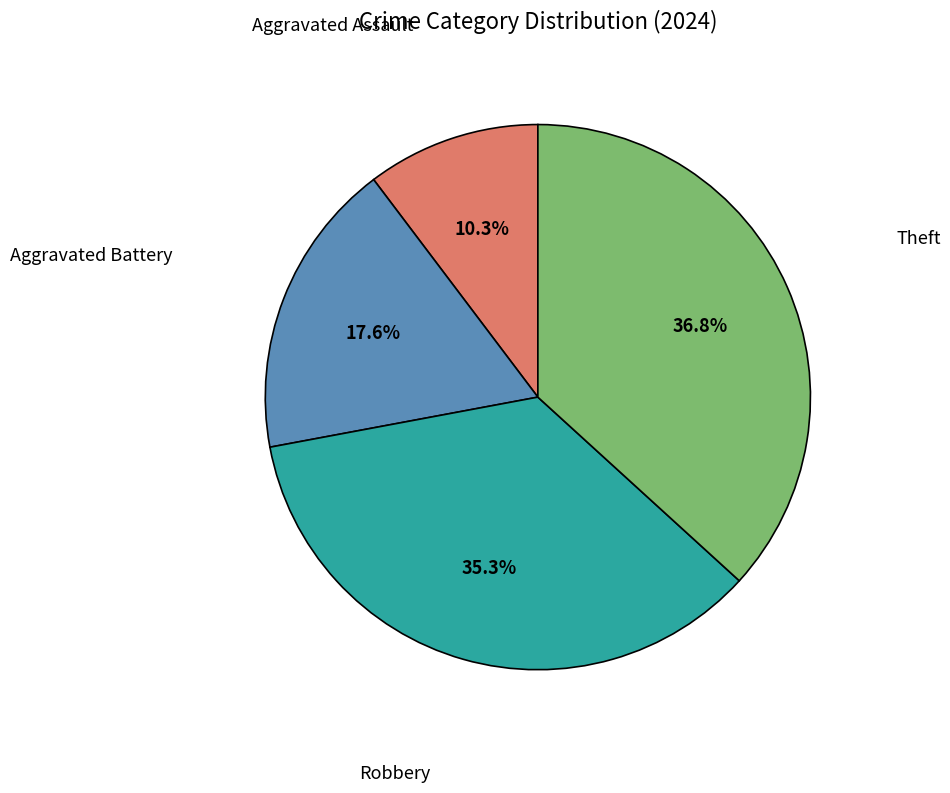

To the nearest percent, what percentage of the pie is Aggravated Assault?

10%